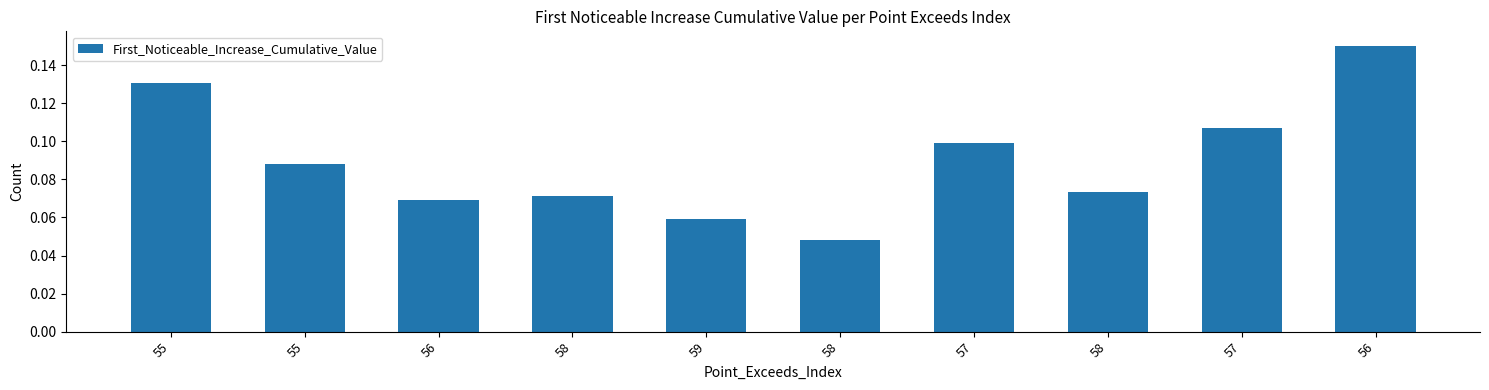

Reading left to right, what are all the values shown in this chart?

55=0.1	55=0.1	56=0.1	58=0.1	59=0.1	58=0.0	57=0.1	58=0.1	57=0.1	56=0.2